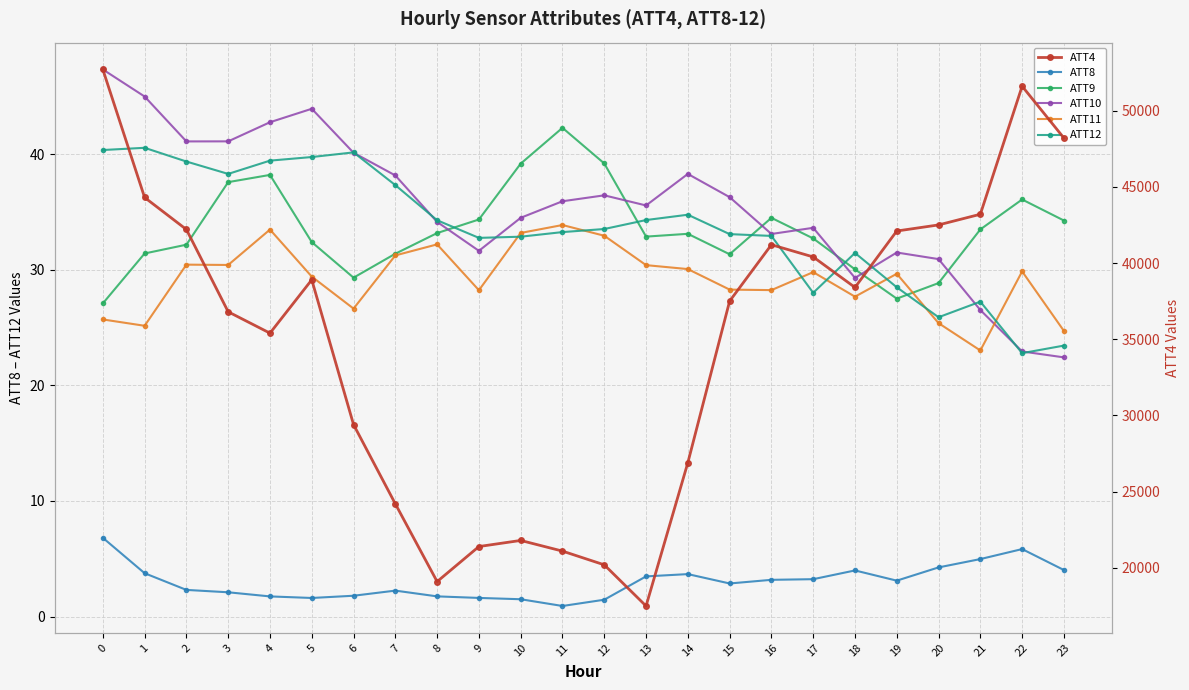

True or false: ATT8 and ATT9 cross at least once.

False